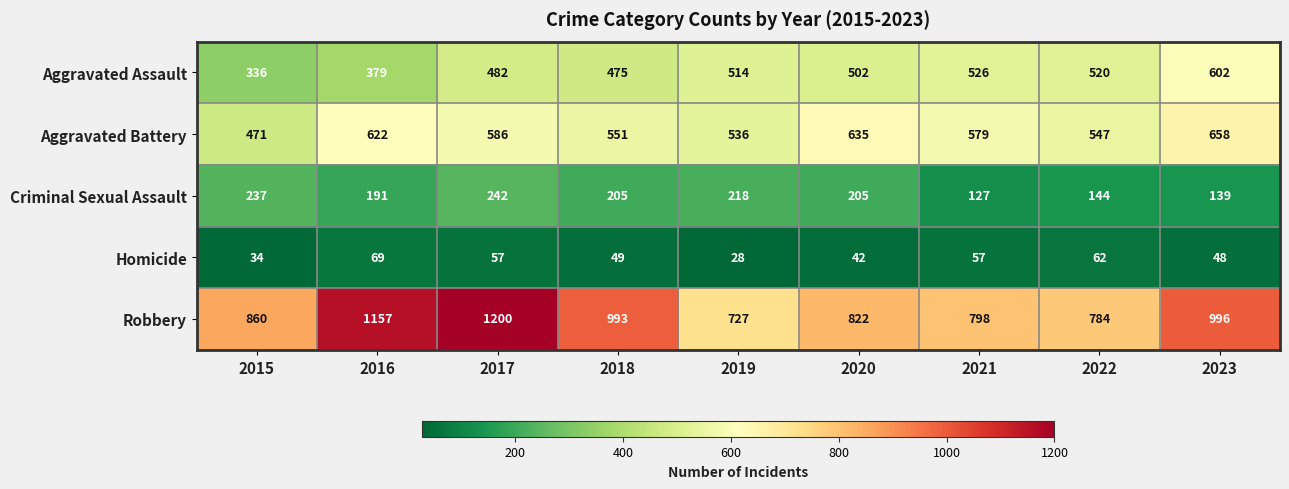

The value of Homicide at 2021 is 91. True or false?

False